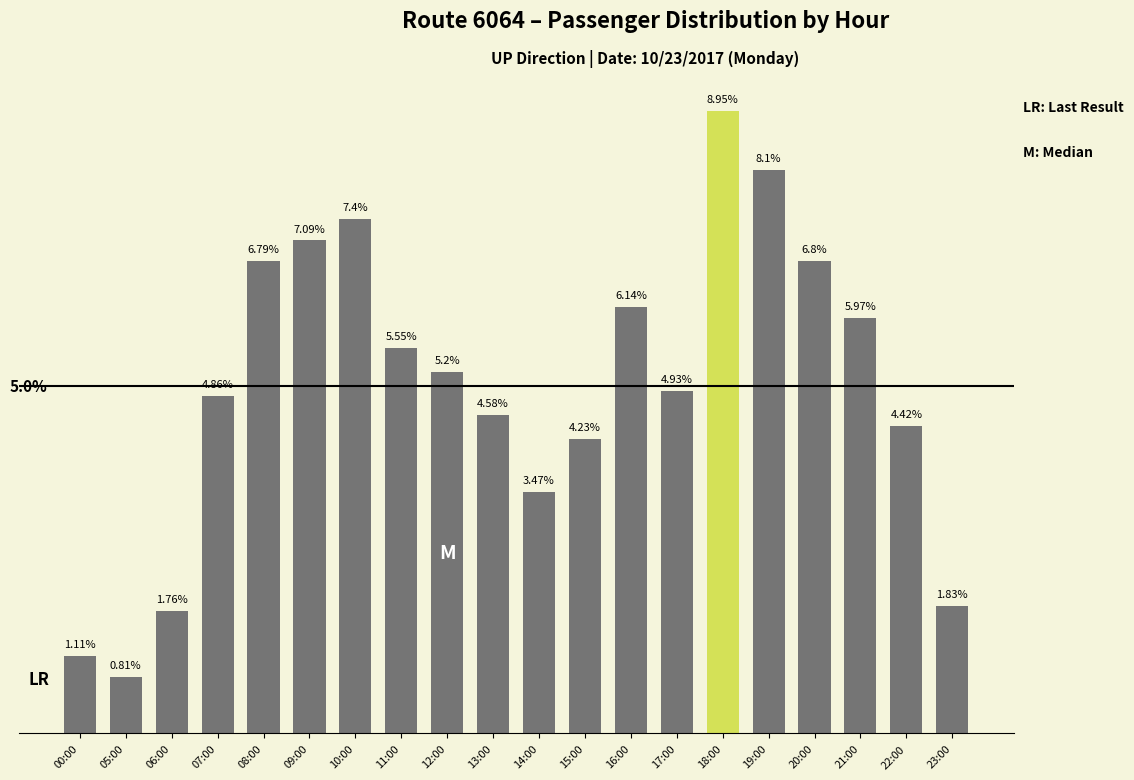

Between 06:00 and 18:00, which is larger?

18:00